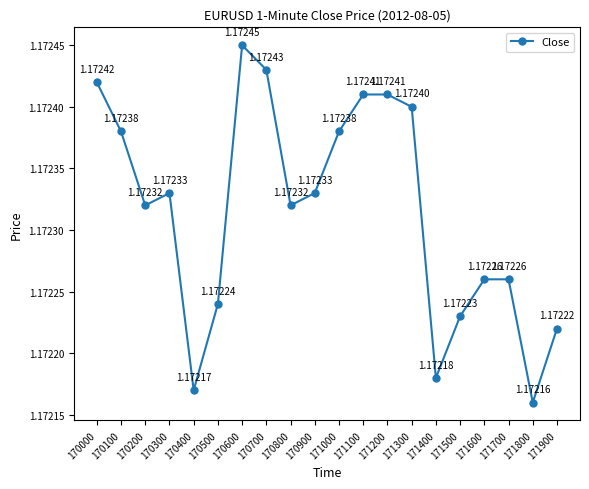

How many interior local valleys (lower than both neighbors) does the data have?

5